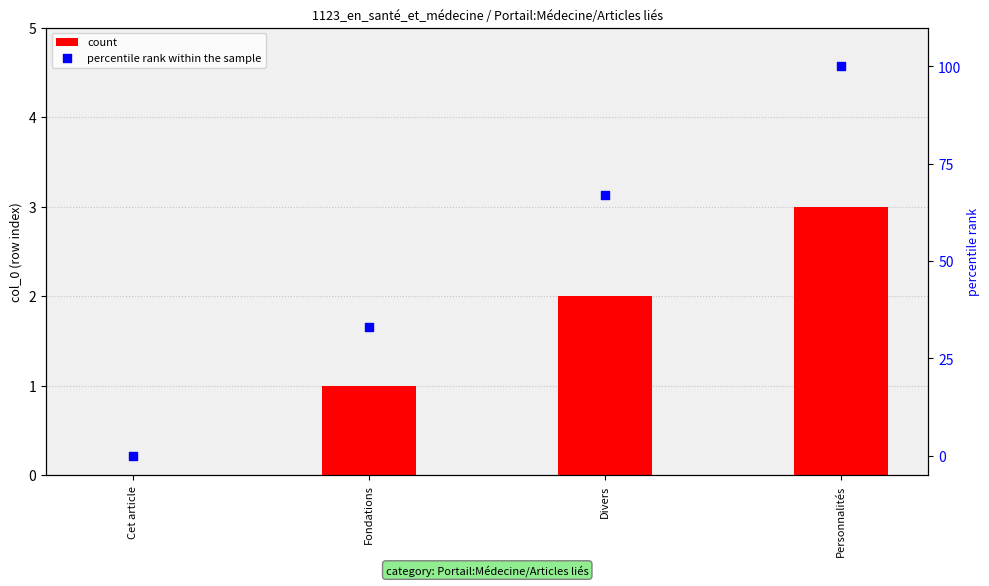

What are all the series names shown in the legend?

count, percentile rank within the sample